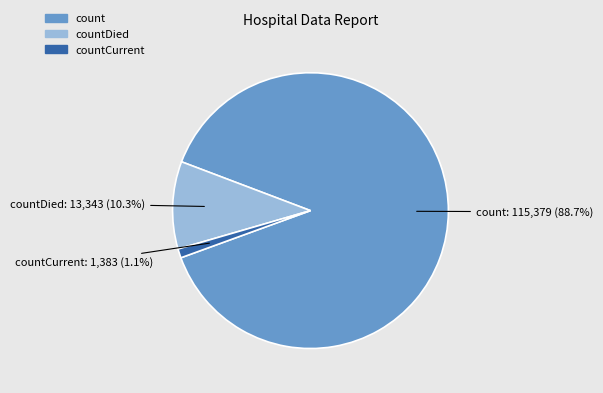

Which category has the biggest portion of the pie?

count